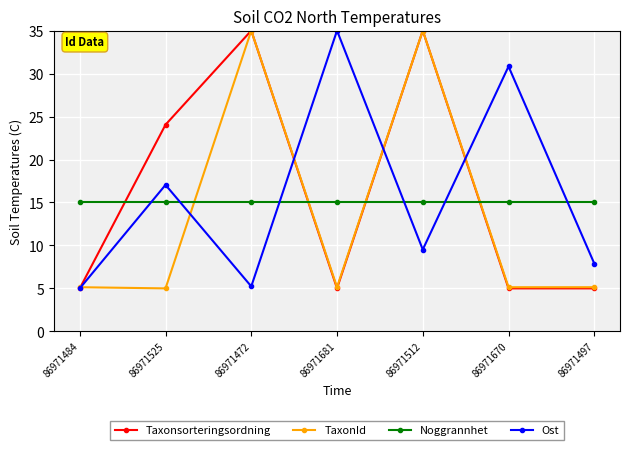

Is it true that Noggrannhet equals 15.0 at 86971484?

True